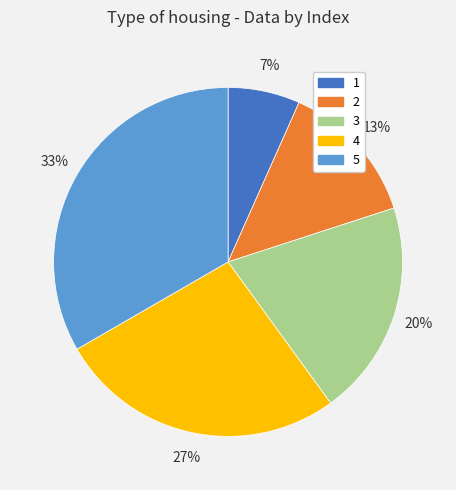

To the nearest percent, what is the combined percentage of 1 and 3?

27%